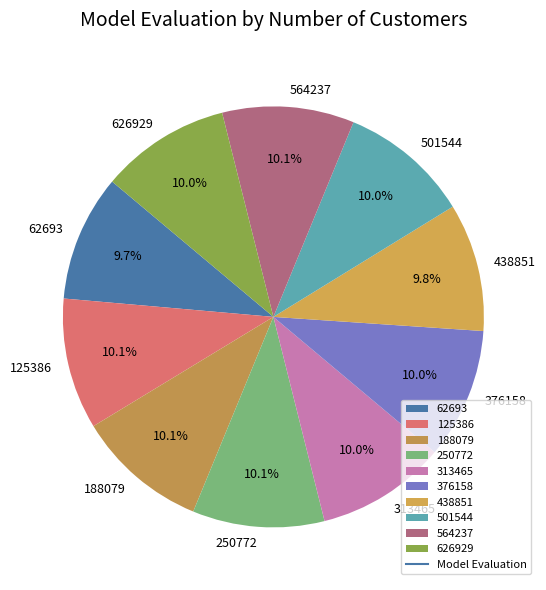

Is it true that 250772 is 15% of the pie?

False